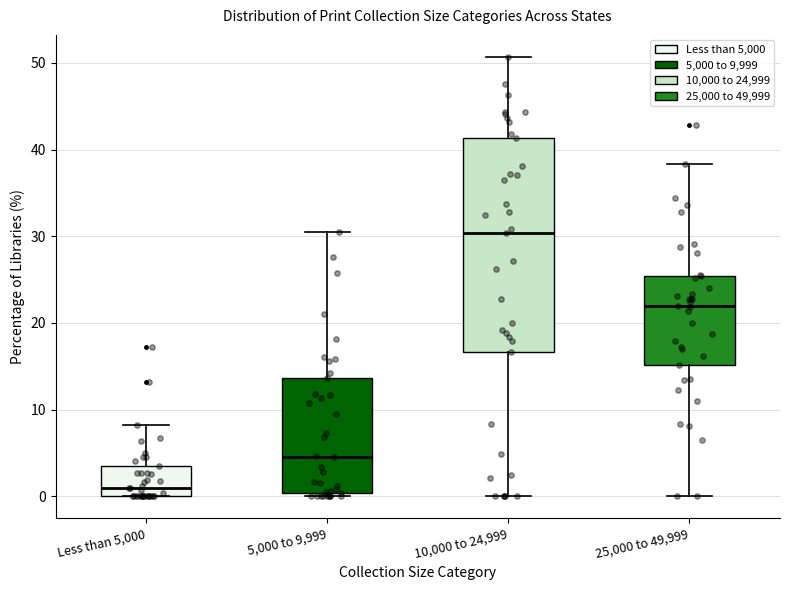

Which box is the tallest, from its lower edge to its upper edge?

10,000 to 24,999